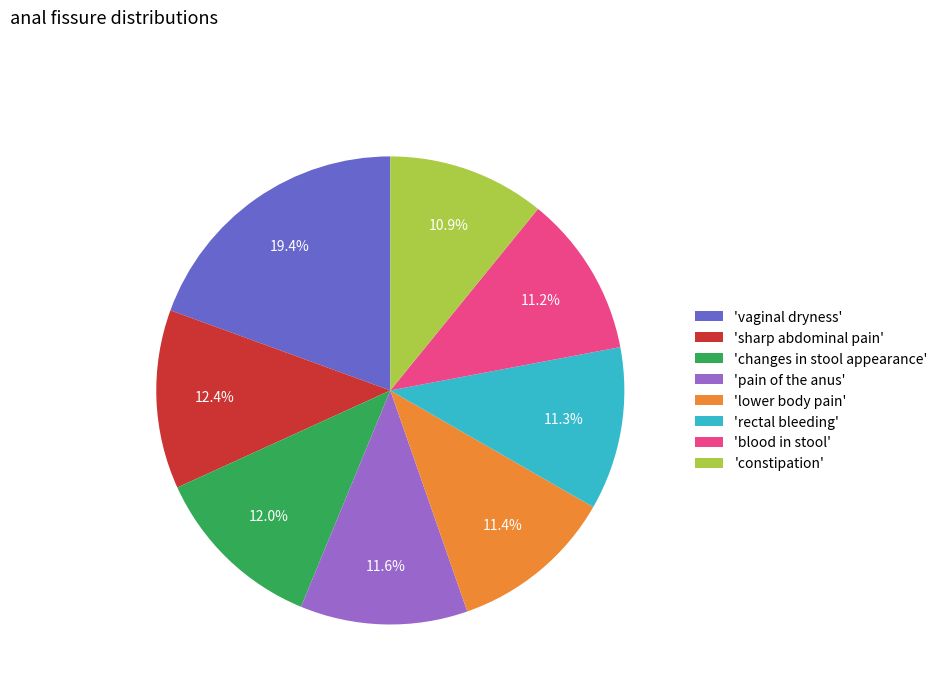

What is the largest slice in the pie chart?

'vaginal dryness'